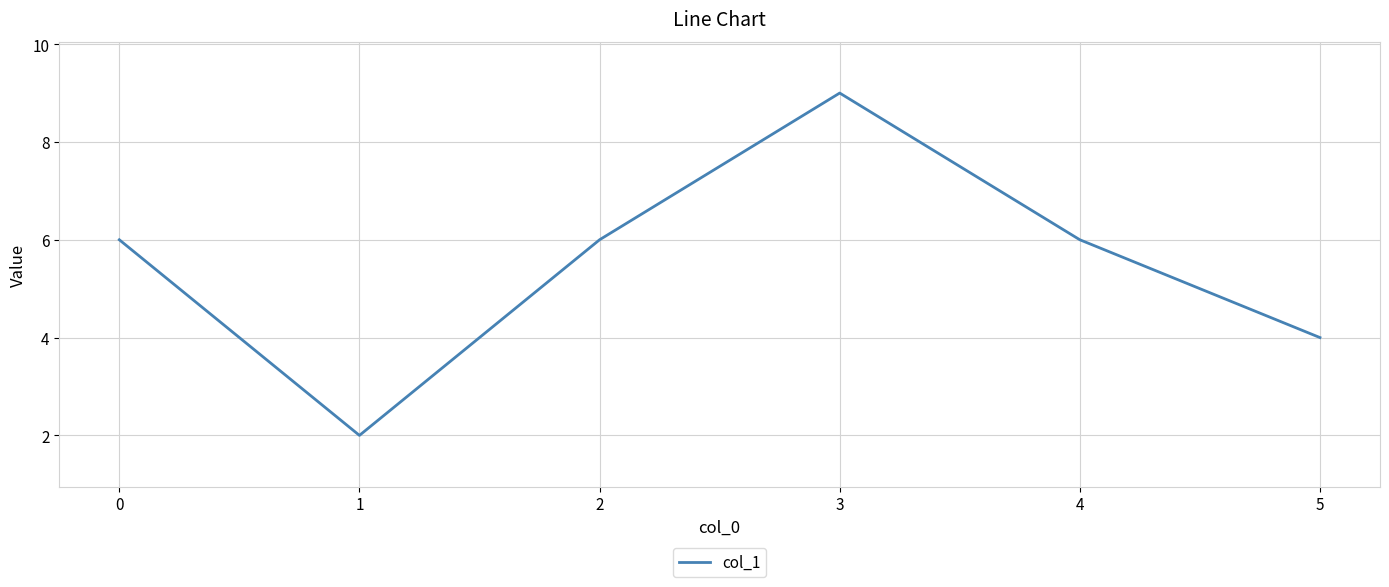

True or false: the data has more than 0 interior local peaks.

True